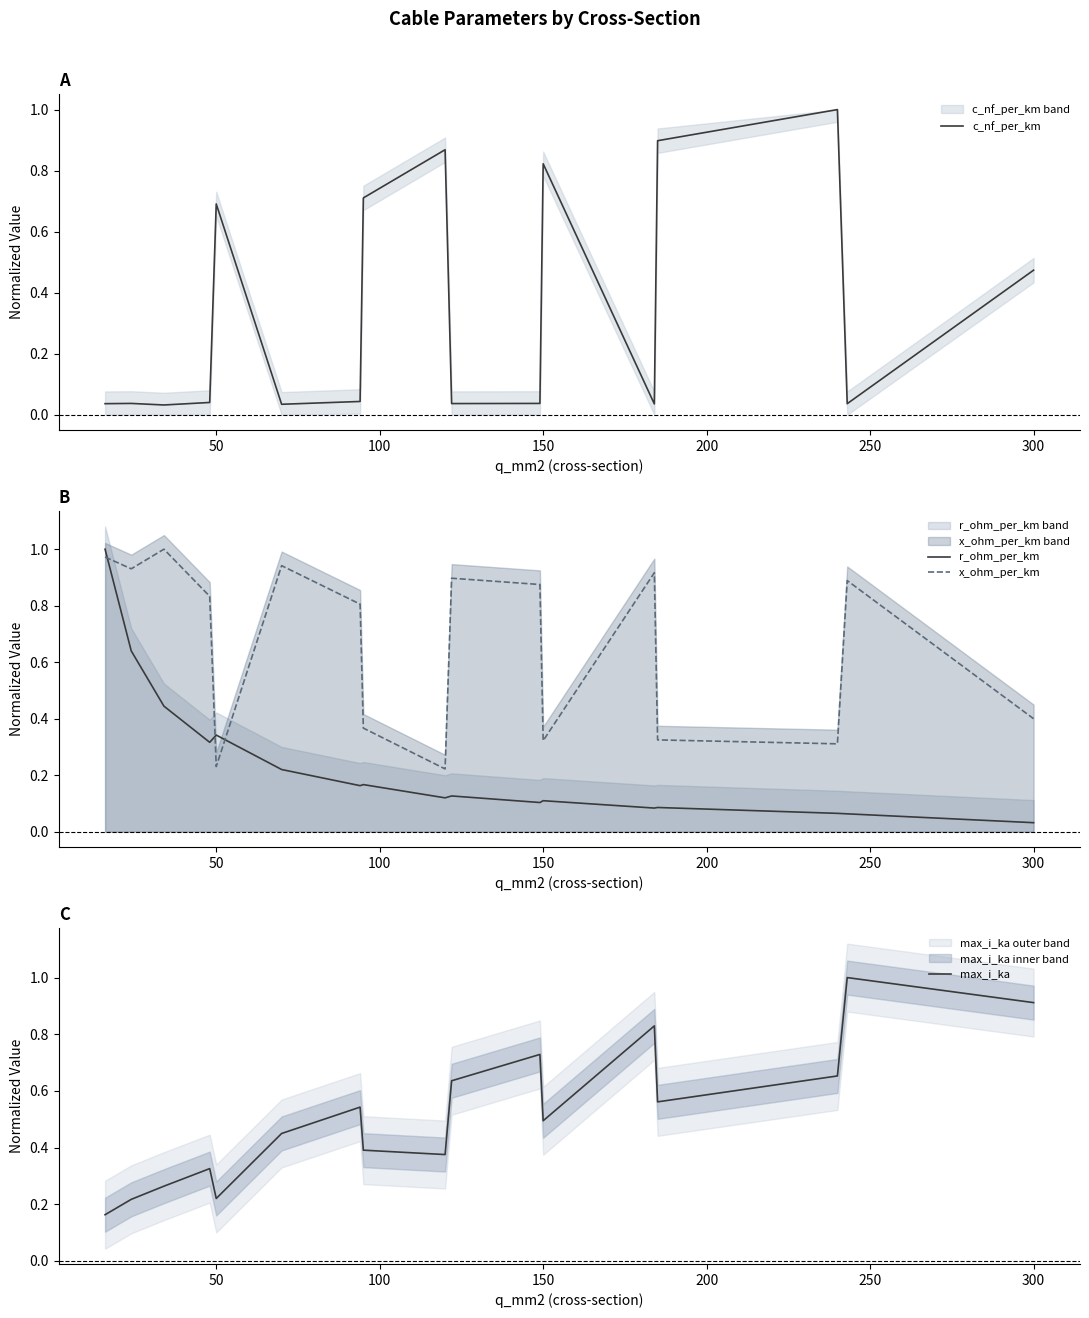

How many series are shown in this chart?

4